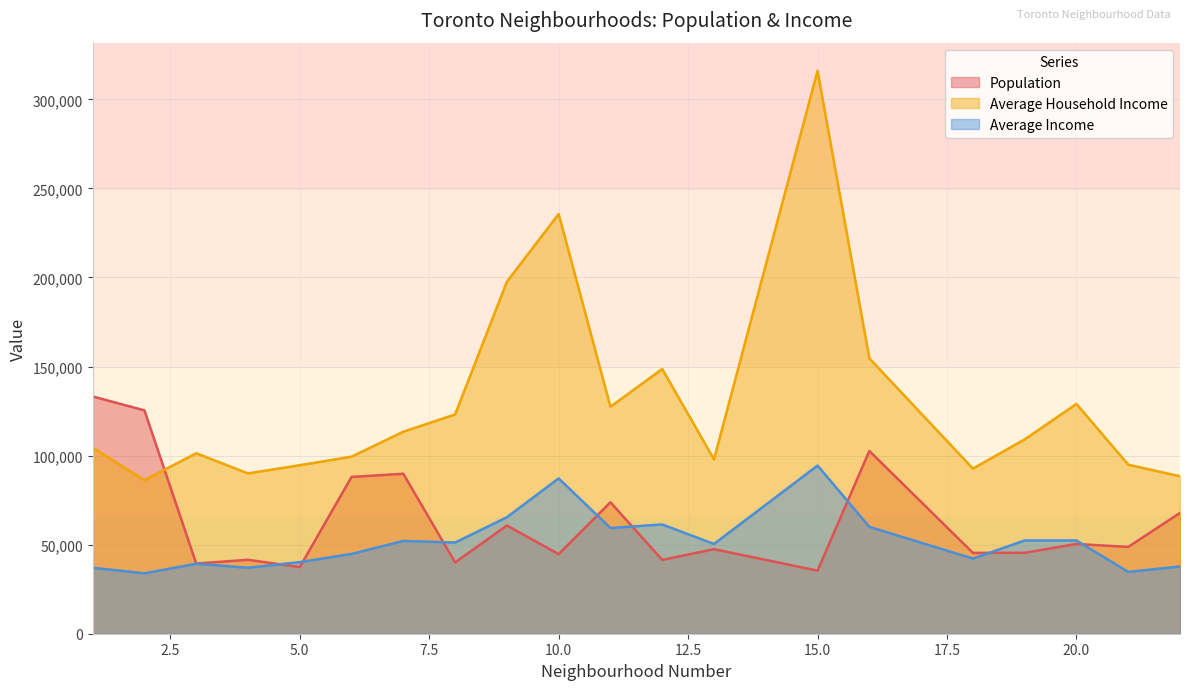

Reading left to right, transcribe all the data shown in this chart.

Population: 1=133200	2=125380	3=39400	4=41500	5=37420	6=88020	7=89780	8=40020	9=60760	10=44680	11=73800	12=41460	13=47460	15=35420	16=102600	18=45380	19=45440	20=50380	21=48740	22=67820
Average Household Income: 1=104500	2=86200	3=101300	4=90000	5=94600	6=99400	7=113400	8=123100	9=197600	10=235600	11=127400	12=148600	13=97900	15=316000	16=154600	18=92700	19=109100	20=129000	21=94900	22=88400
Average Income: 1=37040	2=33920	3=39300	4=37040	5=40200	6=44800	7=52100	8=51200	9=65400	10=87200	11=59350	12=61350	13=50400	15=94400	16=60000	18=42200	19=52350	20=52350	21=34700	22=37760